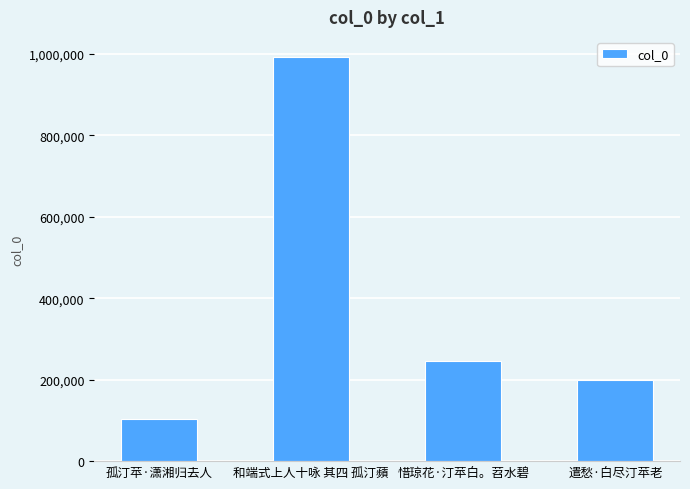

Which label corresponds to the largest value in the chart?

和端式上人十咏 其四 孤汀蘋